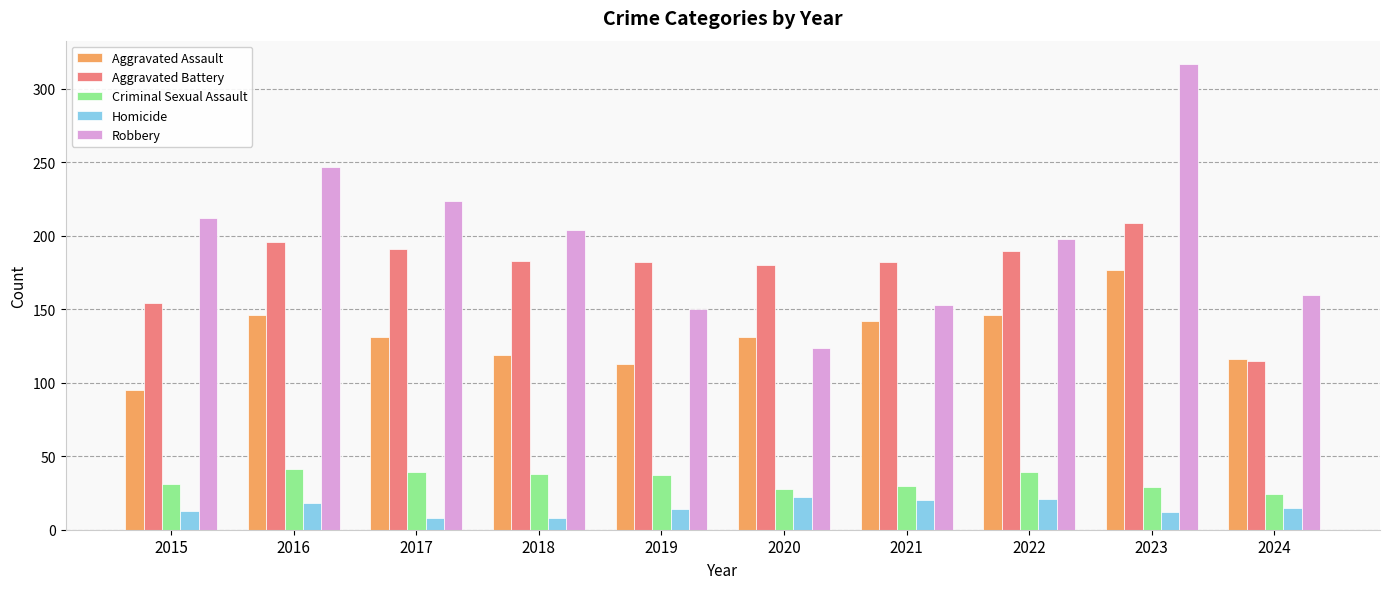

What is the minimum value shown in the chart?

8